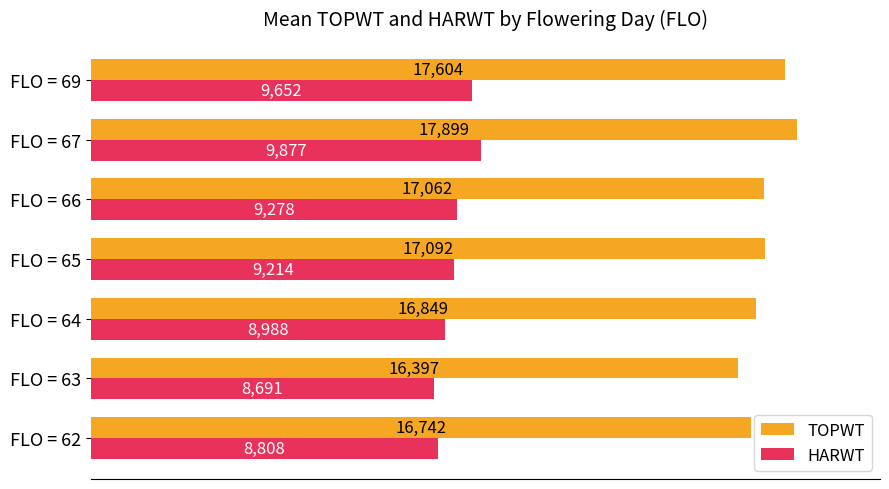

Rank the series at FLO = 65 from lowest to highest value.

HARWT, TOPWT